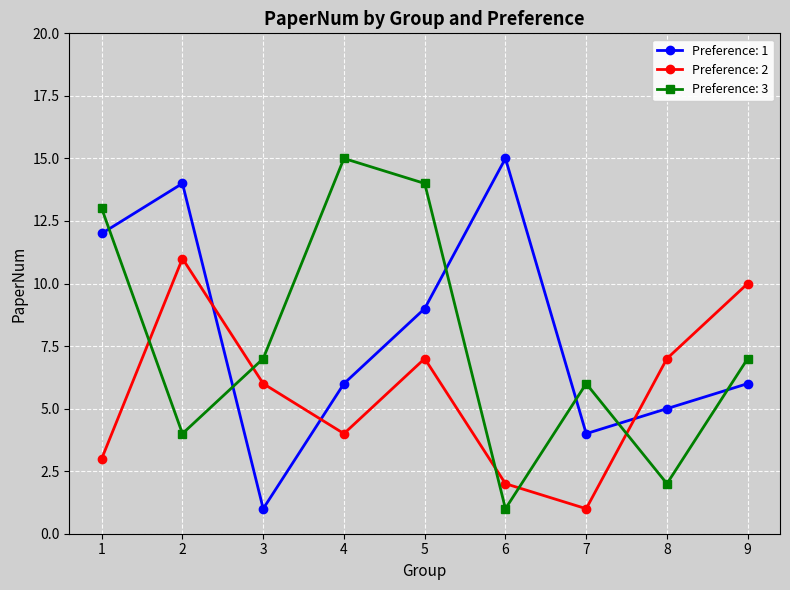

What is the maximum value shown in the chart?

15